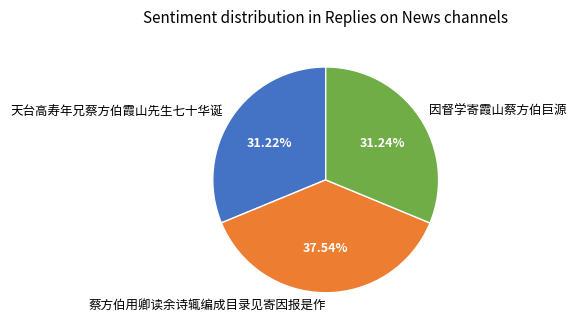

Does any single category account for the majority?

No